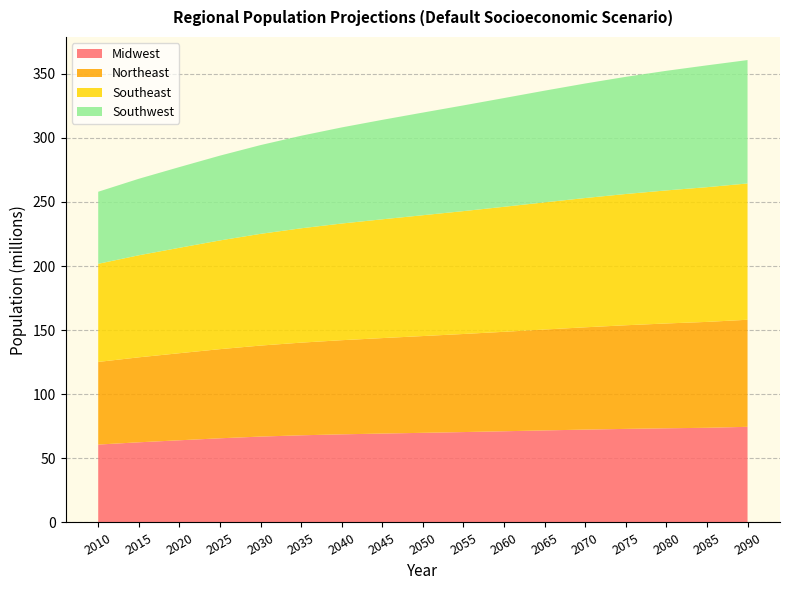

Reading right to left, list all the values displayed in this chart.

Midwest: 2090=74601087.6	2085=73846353.3	2080=73455251.1	2075=72988263.8	2070=72429615.0	2065=71800213.8	2060=71141394.9	2055=70505868.0	2050=69918188.3	2045=69343597.8	2040=68741241.4	2035=67985078.7	2030=66987744.7	2025=65655846.0	2020=64097103.3	2015=62531699.9	2010=60760771.0
Northeast: 2090=83501161.3	2085=82580397.4	2080=81750462.3	2075=80822953.1	2070=79781782.6	2065=78677245.2	2060=77560889.5	2055=76489049.4	2050=75470921.0	2045=74455787.5	2040=73411923.0	2035=72264293.0	2030=70975809.2	2025=69515266.7	2020=67903698.9	2015=66262356.0	2010=64443443.0
Southeast: 2090=106289840.2	2085=105068620.2	2080=103773739.4	2075=102363713.9	2070=100825370.1	2065=99183481.2	2060=97500055.4	2055=95838507.1	2050=94235016.9	2045=92638619.1	2040=90996054.0	2035=89177634.0	2030=87135476.8	2025=84797998.5	2020=82228514.2	2015=79584504.4	2010=76532629.0
Southwest: 2090=96242313.7	2085=95027873.3	2080=93282106.5	2075=91385735.6	2070=89324348.6	2065=87118968.4	2060=84809713.7	2055=82455432.2	2050=80065338.7	2045=77572678.7	2040=74957384.8	2035=72174762.4	2030=69224307.5	2025=66137464.3	2020=62947312.2	2015=59678476.7	2010=56198784.0